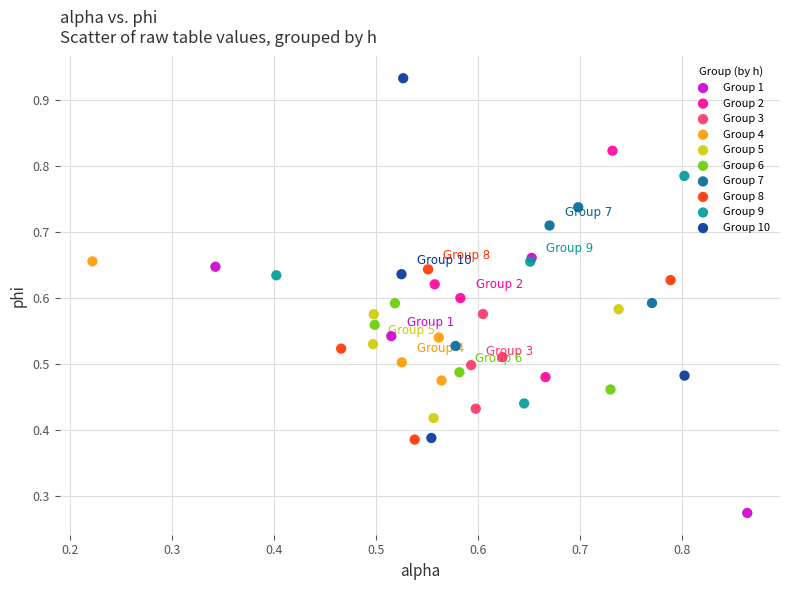

What are all the series names shown in the legend?

Group 1, Group 2, Group 3, Group 4, Group 5, Group 6, Group 7, Group 8, Group 9, Group 10